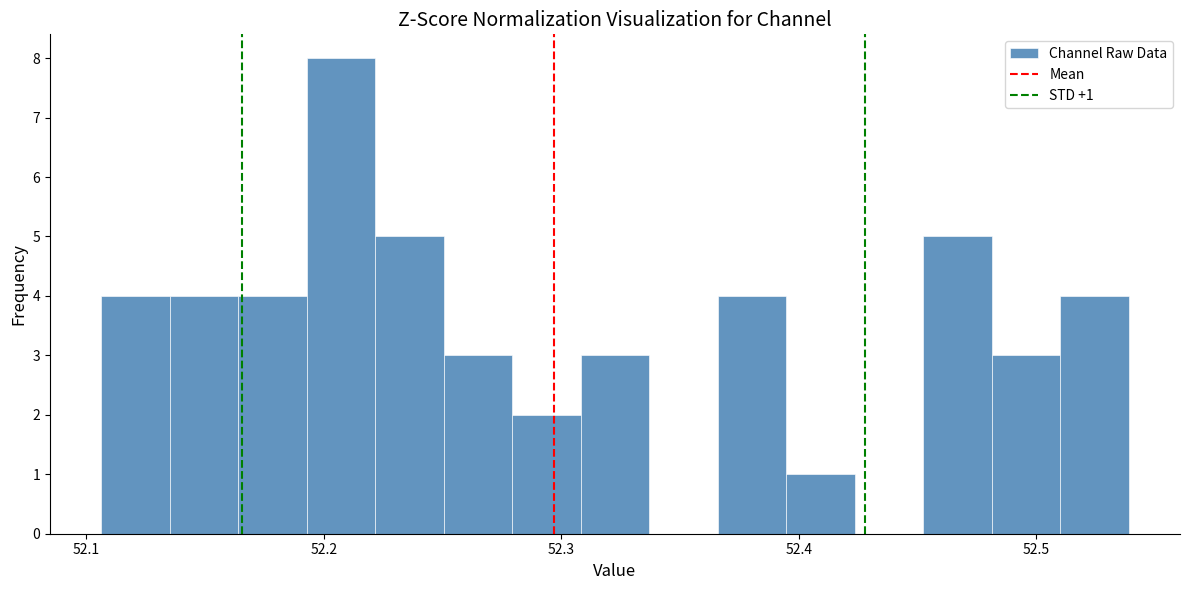

Read against the x-axis, roughly where is the centre of the tallest bar?

52.21